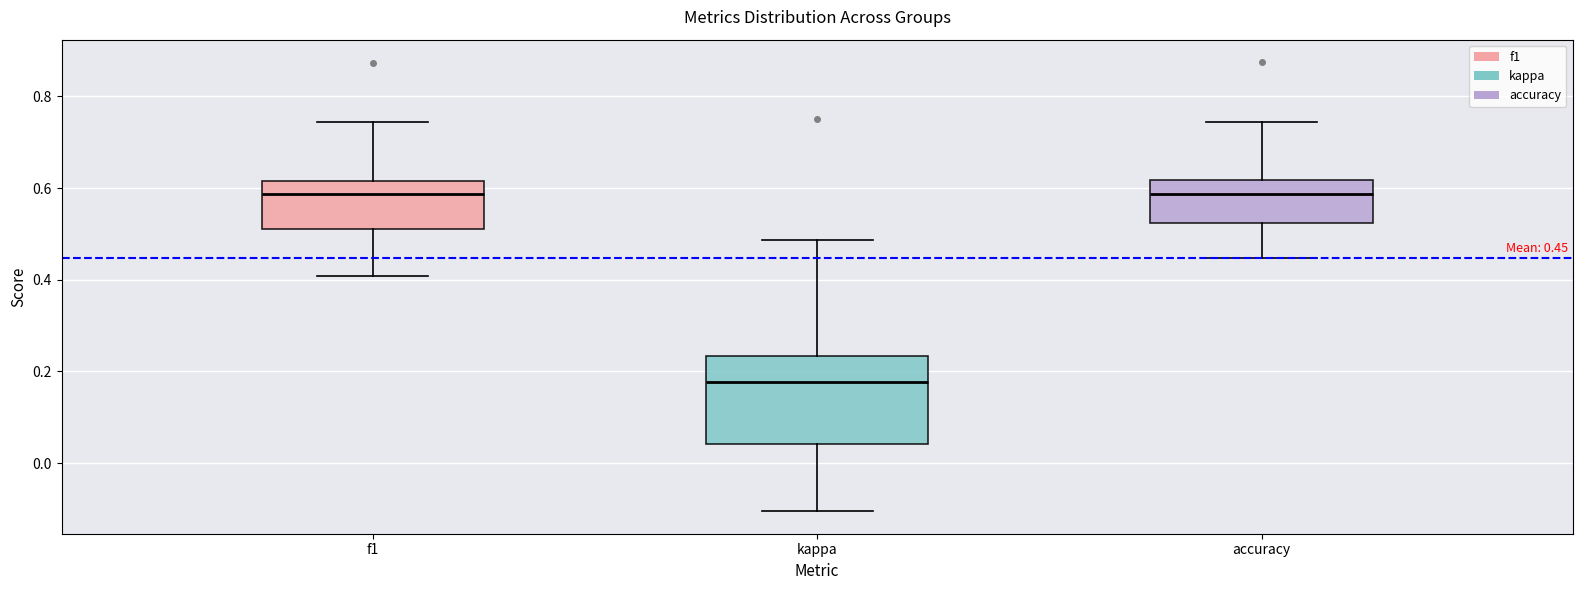

Which box is the tallest, from its lower edge to its upper edge?

kappa